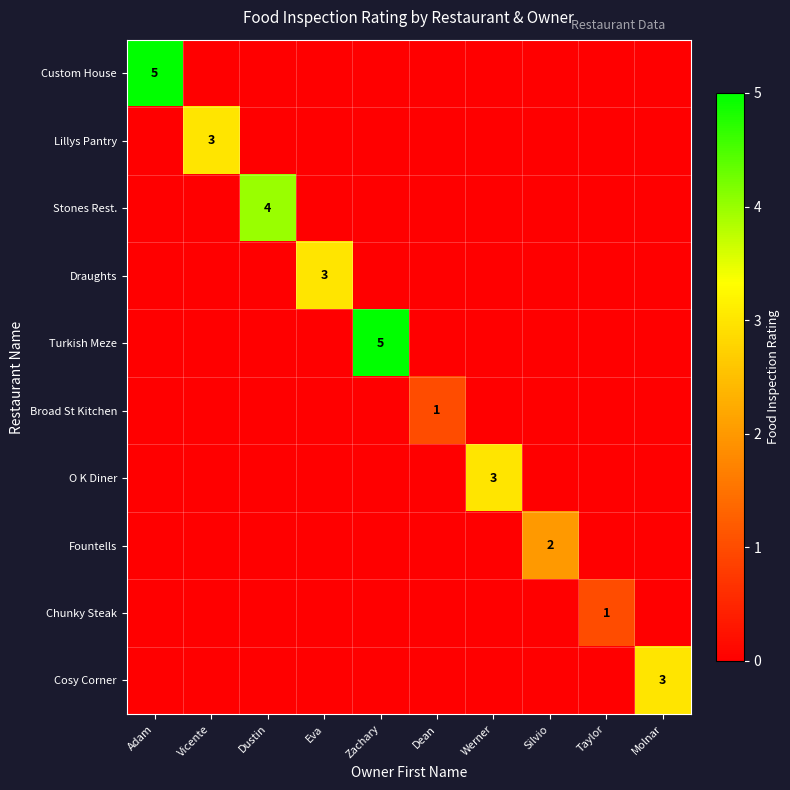

List the labels in order of Turkish Meze value, largest first.

Zachary, Adam, Vicente, Dustin, Eva, Dean, Werner, Silvio, Taylor, Molnar